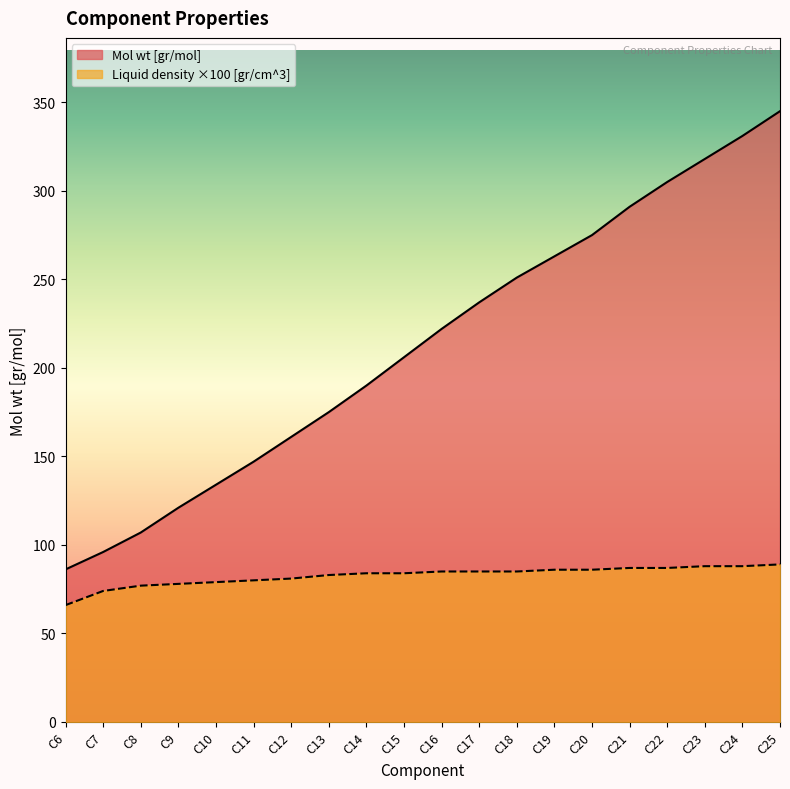

Which category has the highest value across all series?

C25